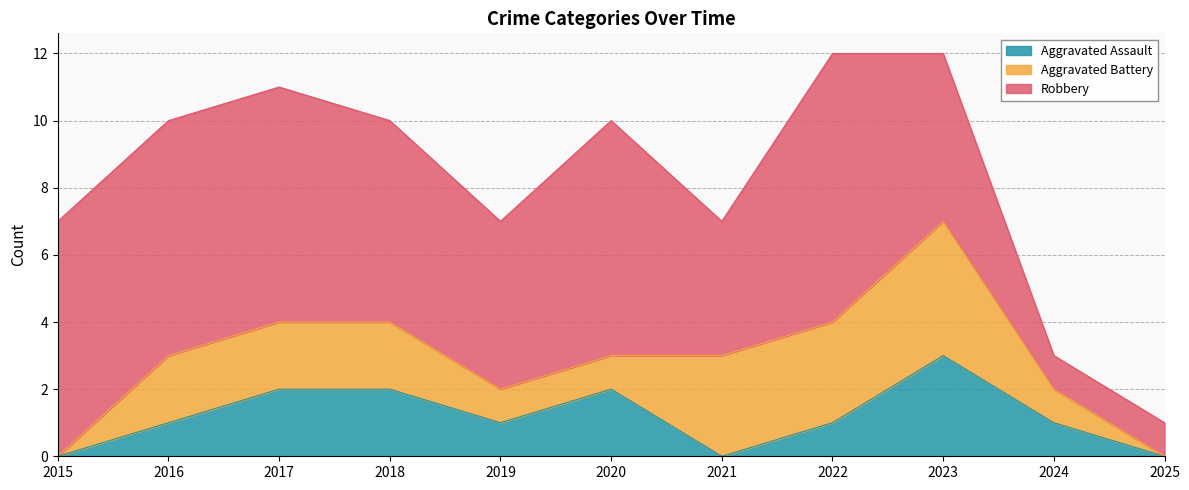

Read the Aggravated Battery value at 2020.

1